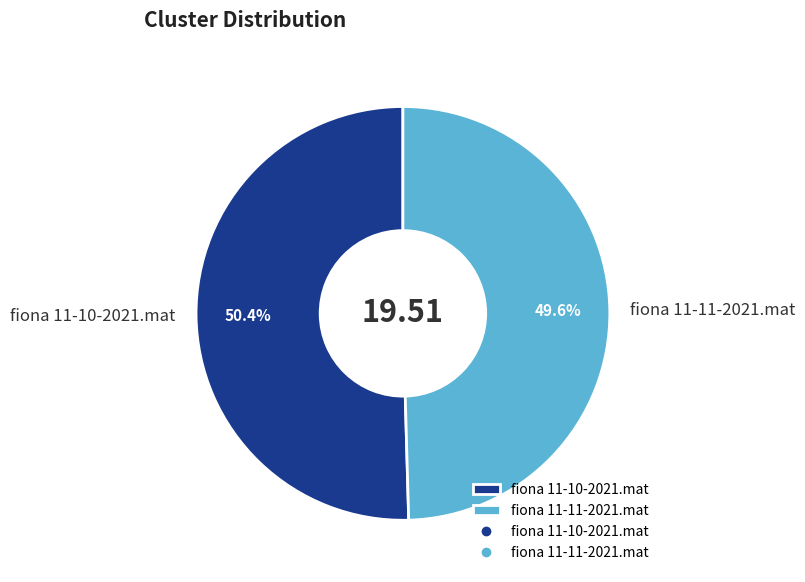

What is the majority slice?

fiona 11-10-2021.mat